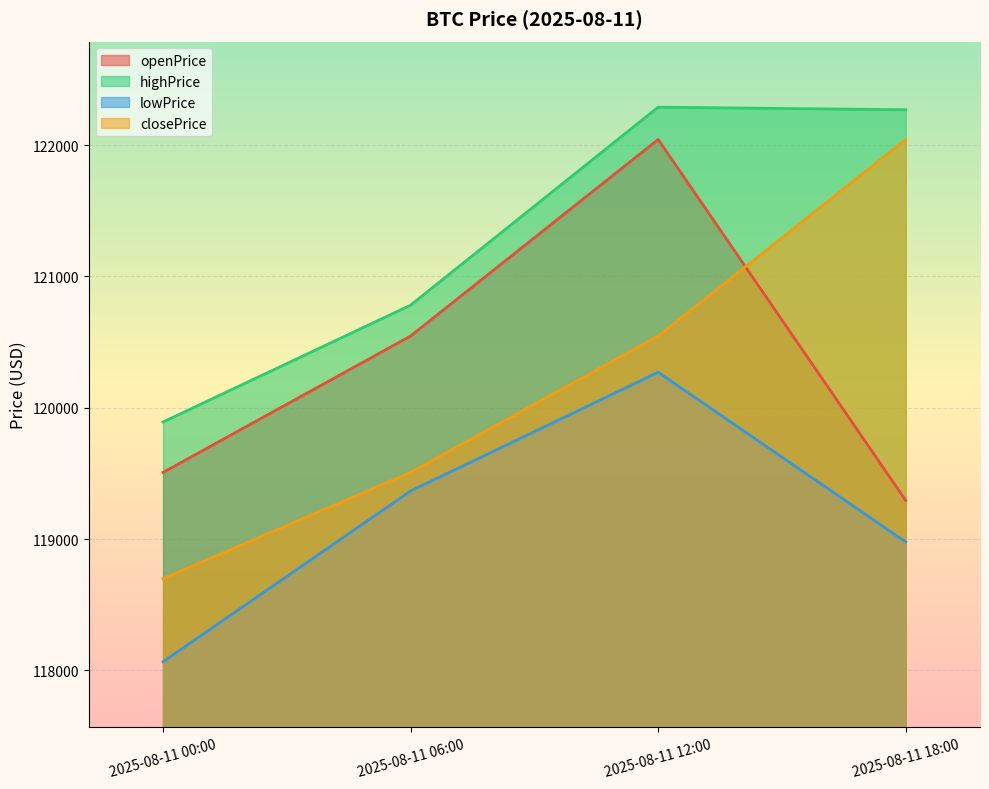

True or false: highPrice and lowPrice cross at least once.

False